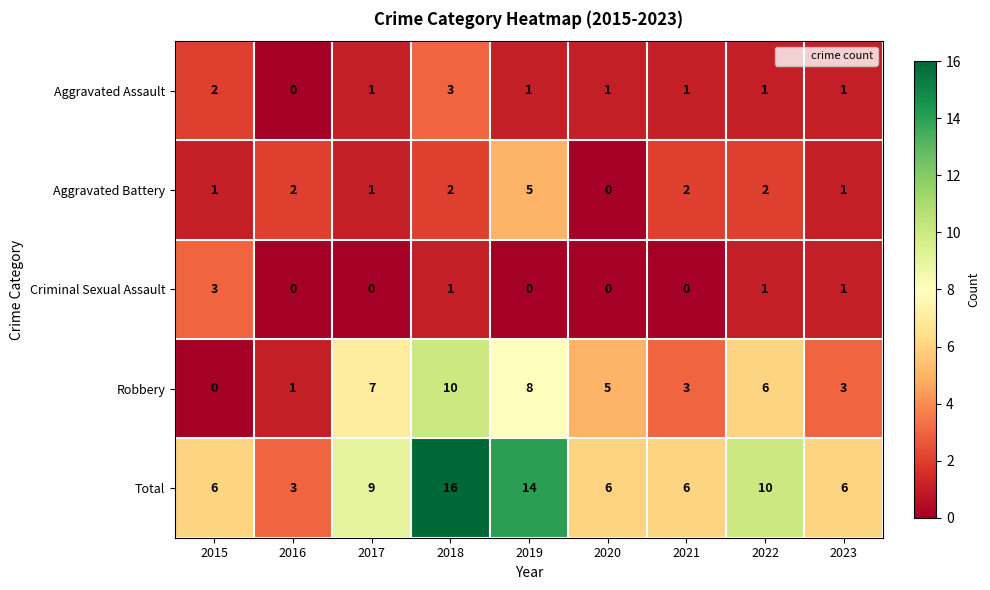

Between 2019 and 2022, which series saw the biggest shift?

Total